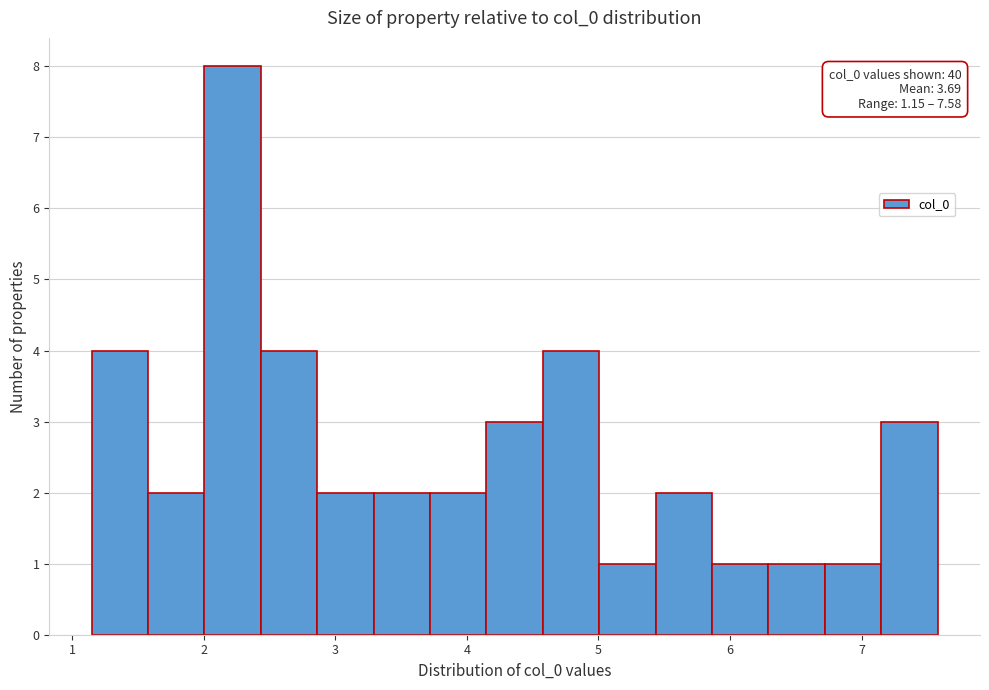

Which range on the x-axis has the tallest bar?

2.0 to 2.4